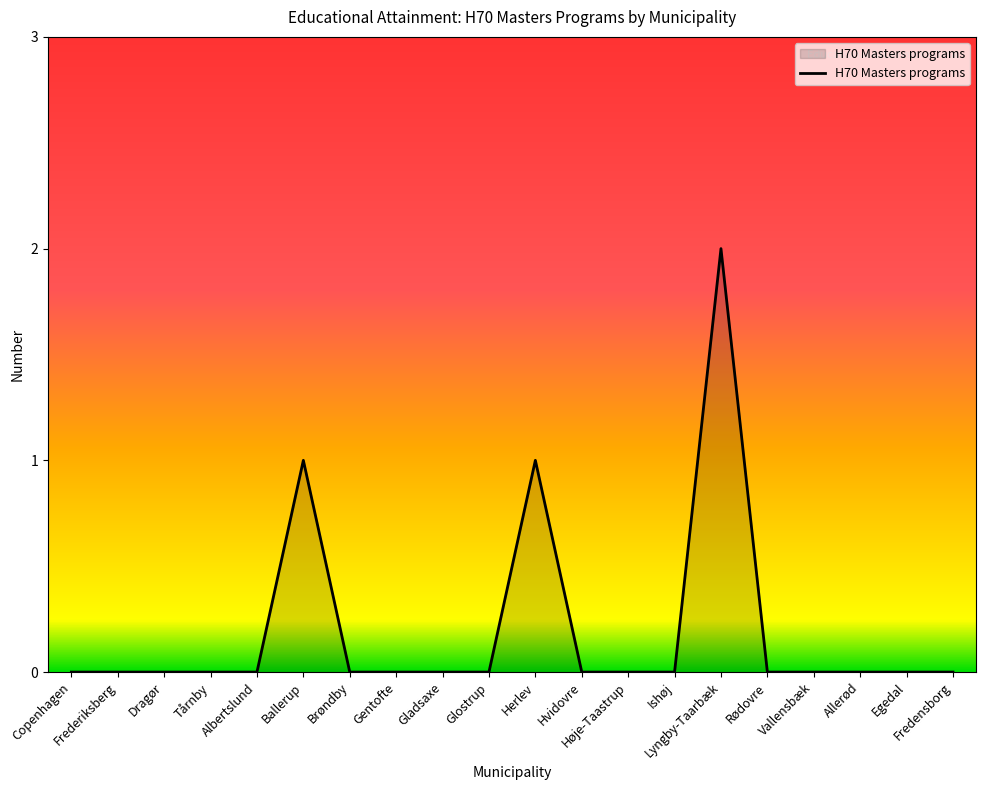

True or false: there are more than 1 points higher than both neighbors.

True